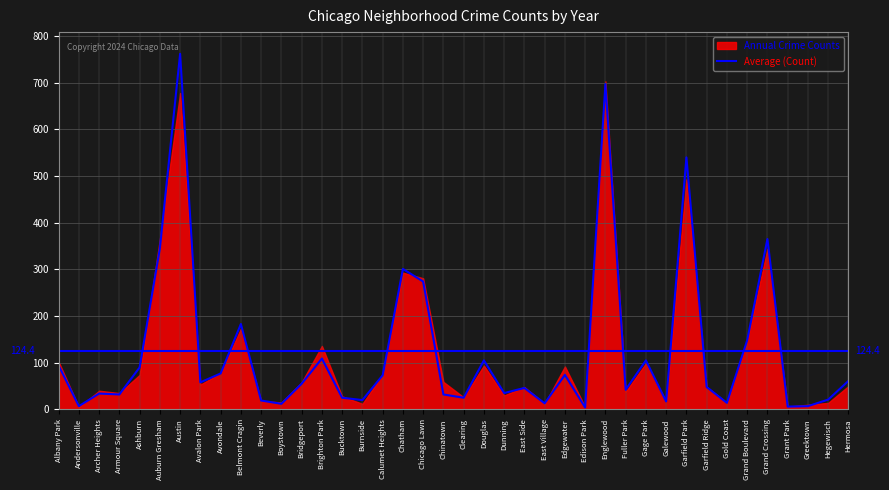

What is the smallest value displayed?

4